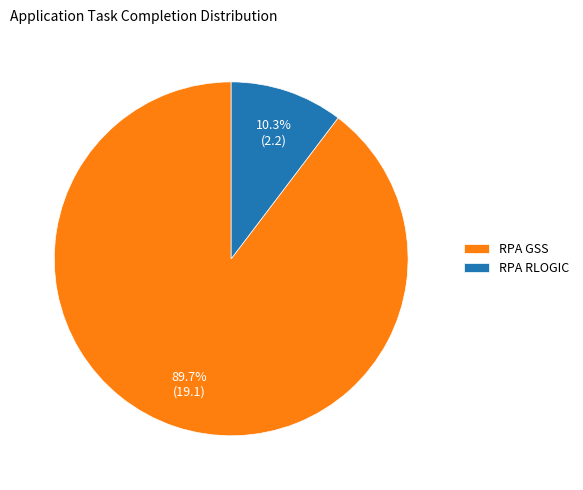

What percentage is the RPA GSS slice, to the nearest percent?

90%